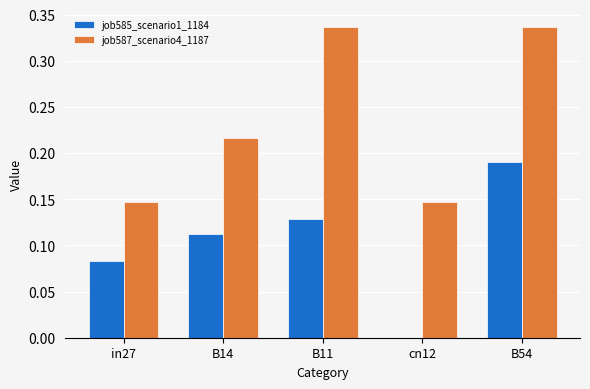

What are all the series names shown in the legend?

job585_scenario1_1184, job587_scenario4_1187